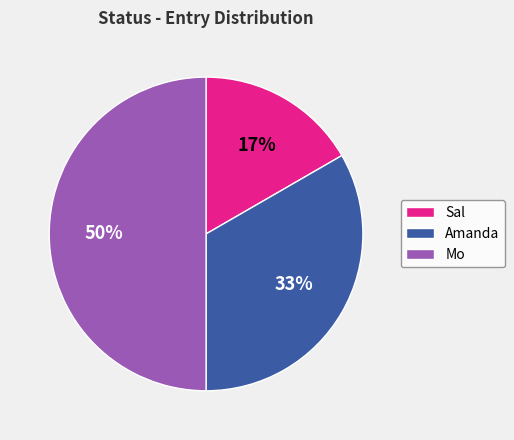

How many slices are in this pie chart?

3